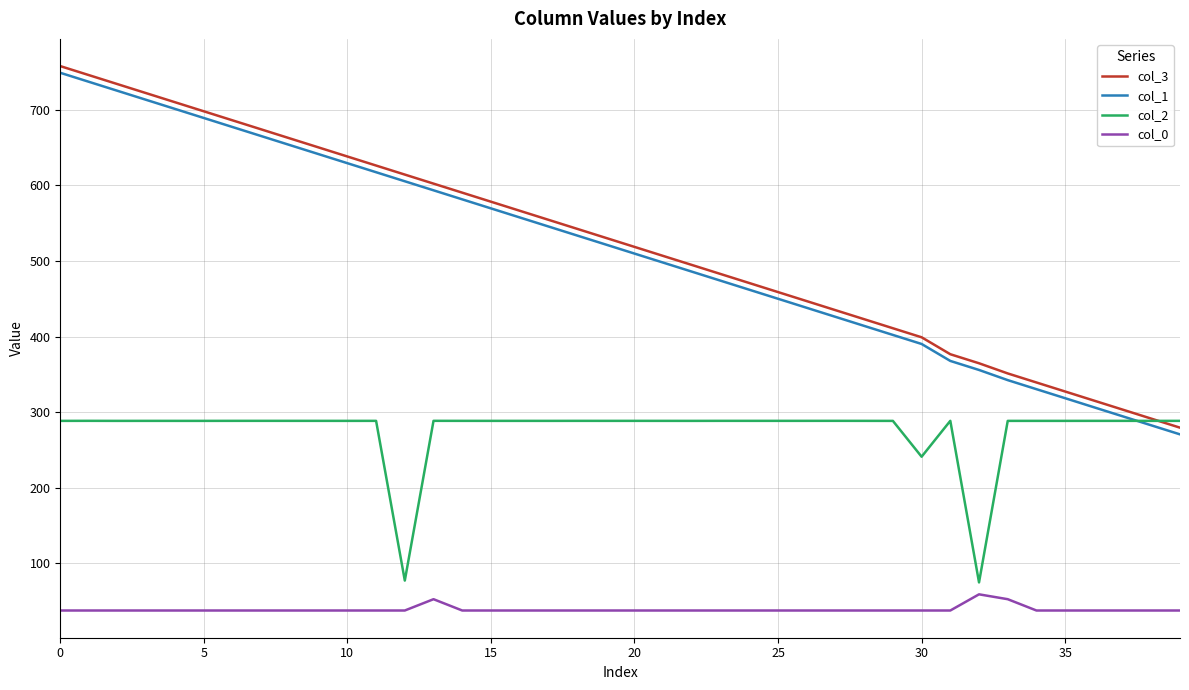

Which series has the widest spread of values?

col_1